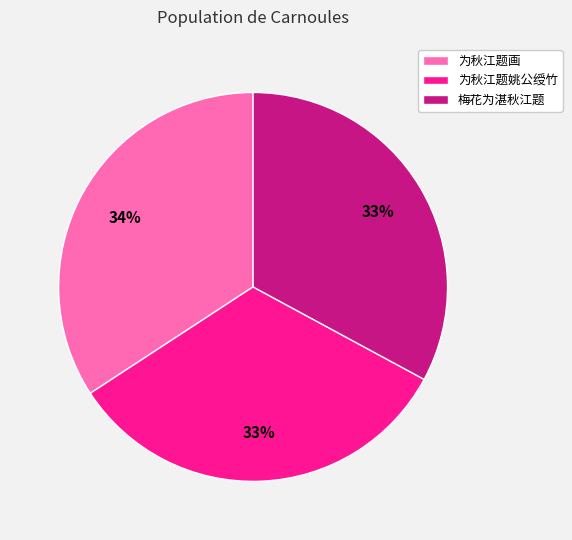

How many slices are in this pie chart?

3